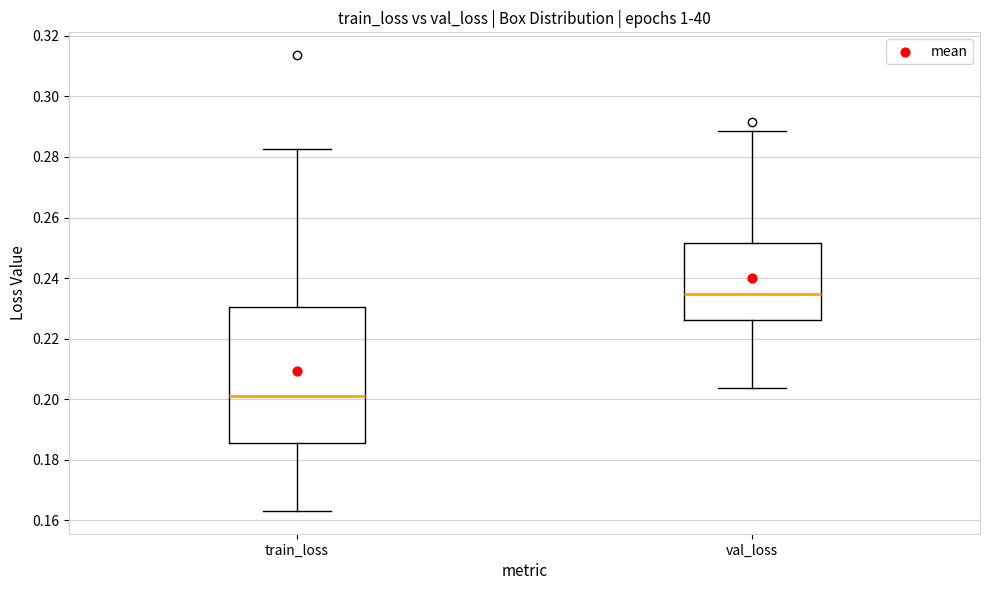

Where is the lower edge of the box for val_loss on the y-axis? The values are not printed on the chart, so give them approximately, as read against the axis.

0.226